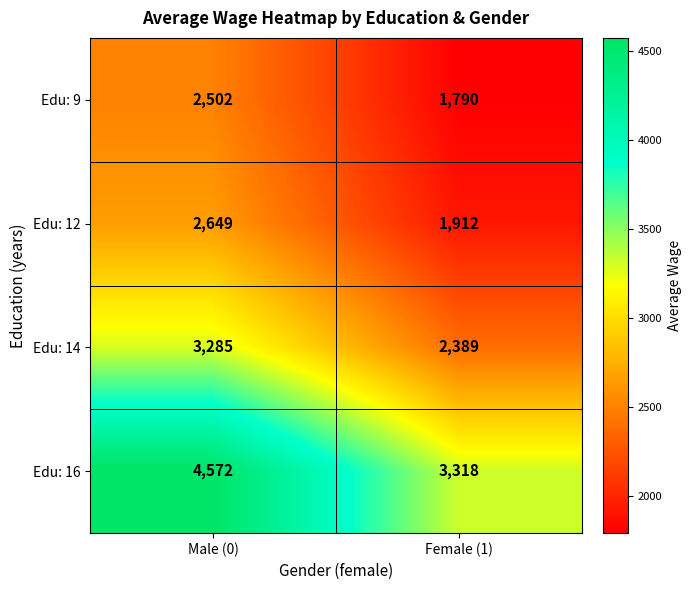

Which series has the largest range (max minus min)?

Edu: 16